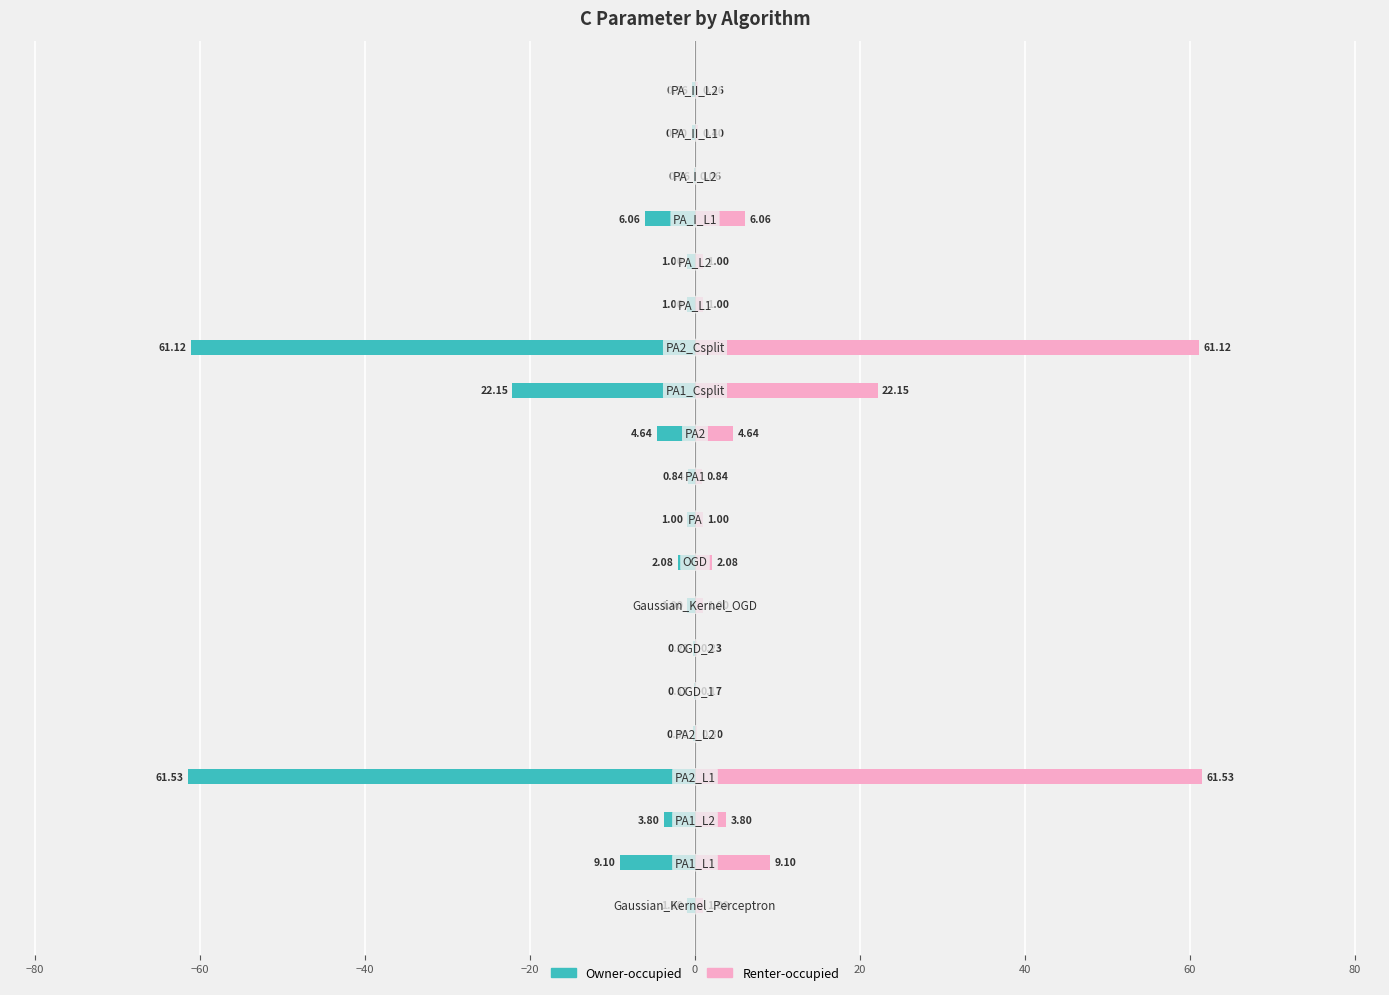

What is the difference between the maximum and second lowest values in the Renter-occupied series?

61.4